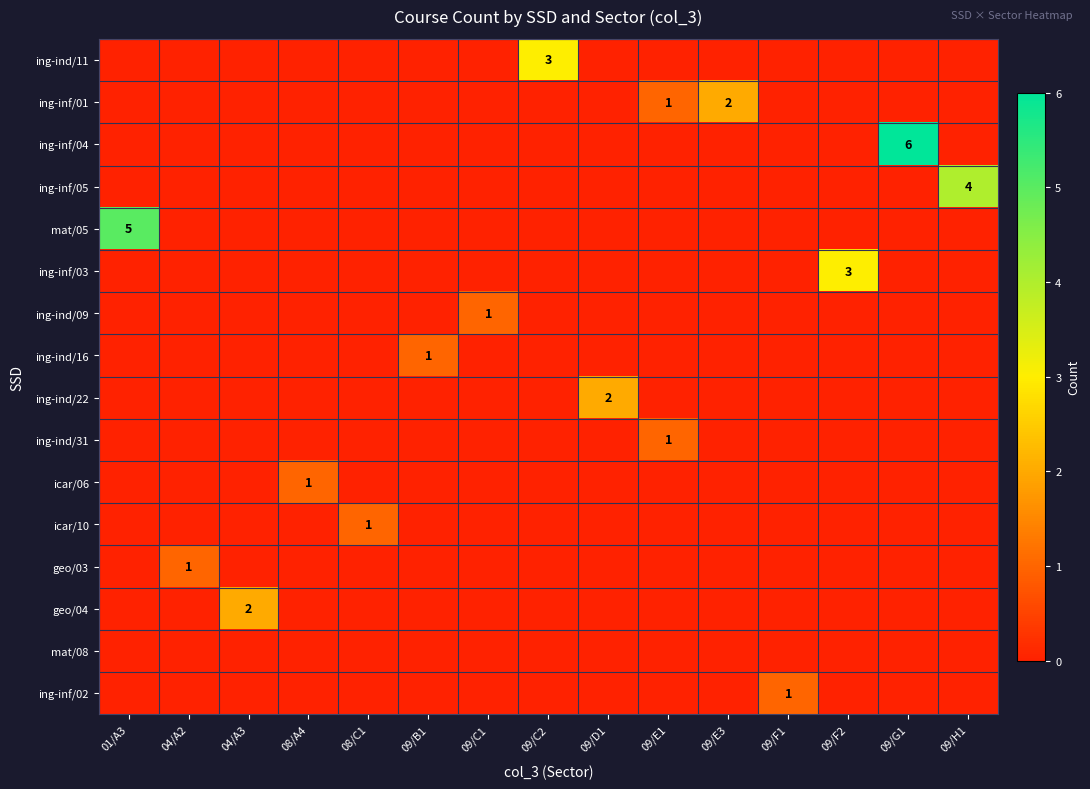

At which category is the sum across all series the highest?

09/G1